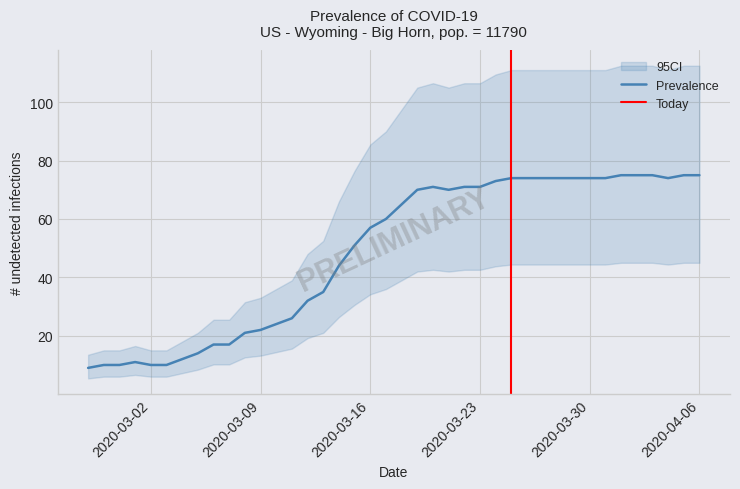

How many data points are less than 65?

20